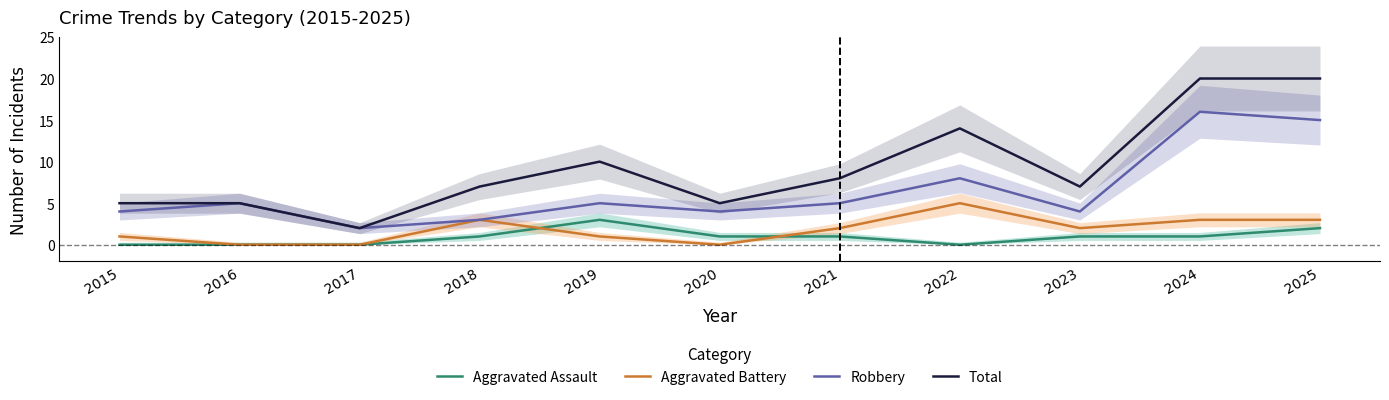

At which label does Aggravated Assault first exceed 1?

2019